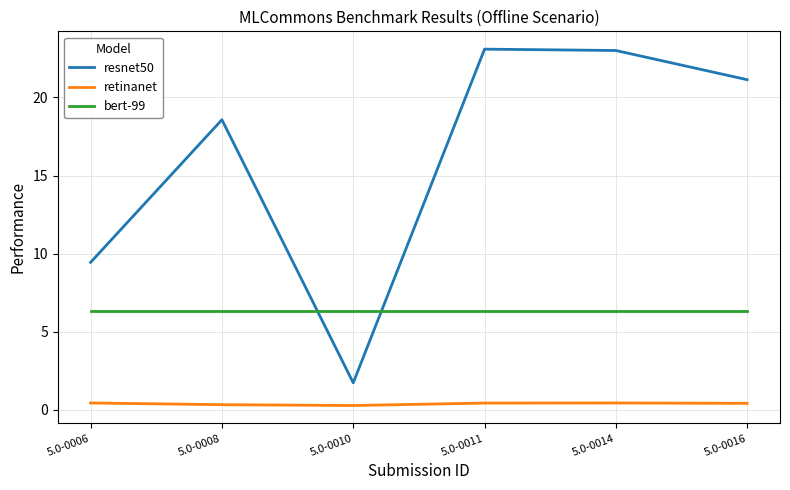

True or false: retinanet and bert-99 intersect in this chart.

False